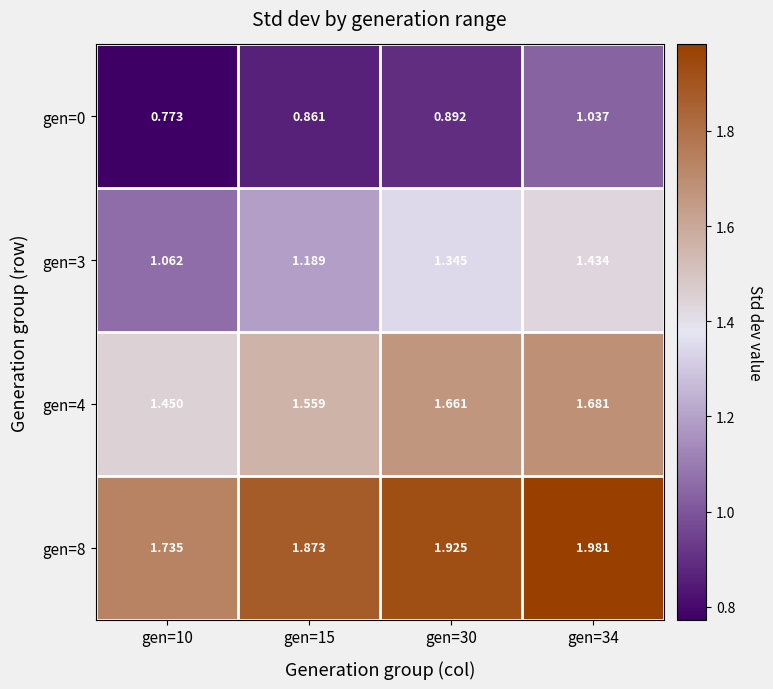

Which series has the largest total across all categories?

gen=8